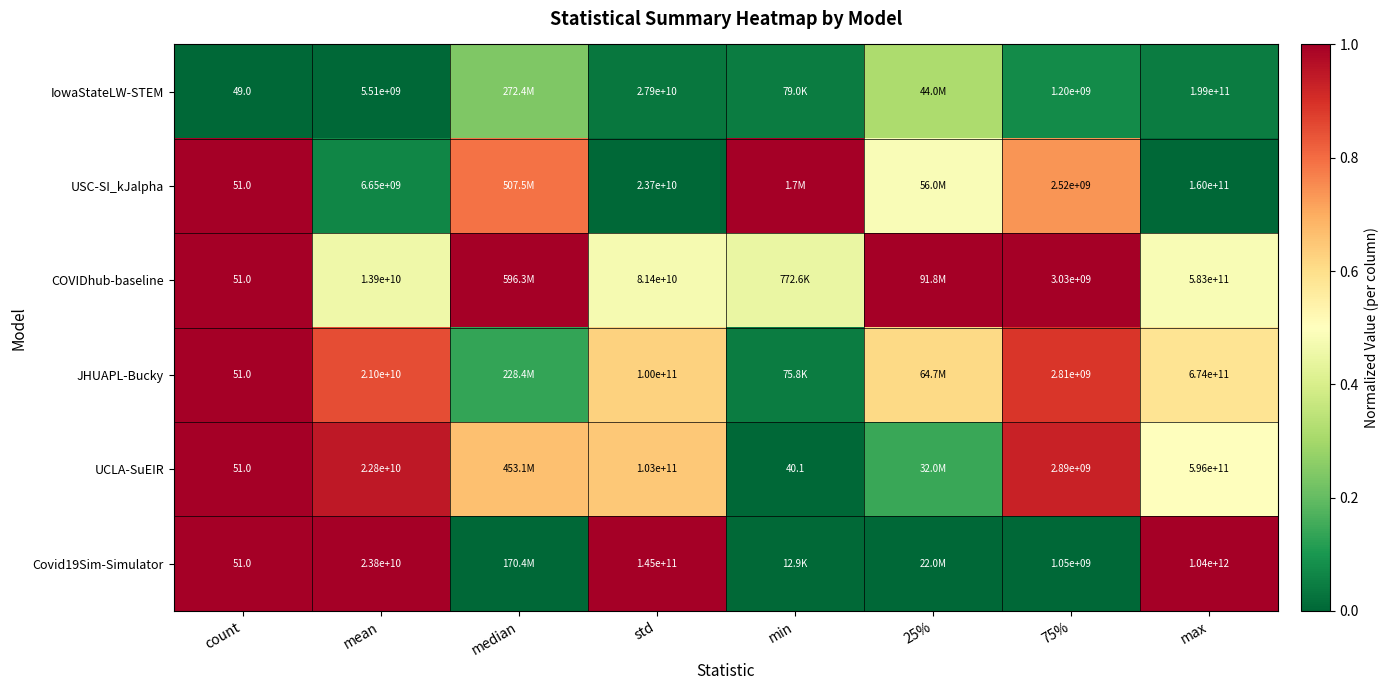

Is the value of USC-SI_kJalpha at 75% greater than the value of UCLA-SuEIR at mean?

No